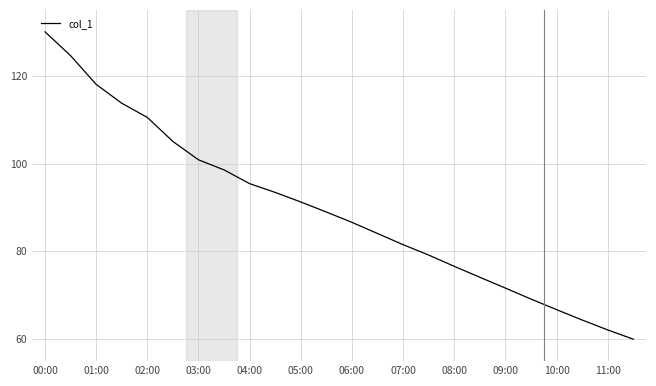

What is the maximum value shown in the chart?

130.0